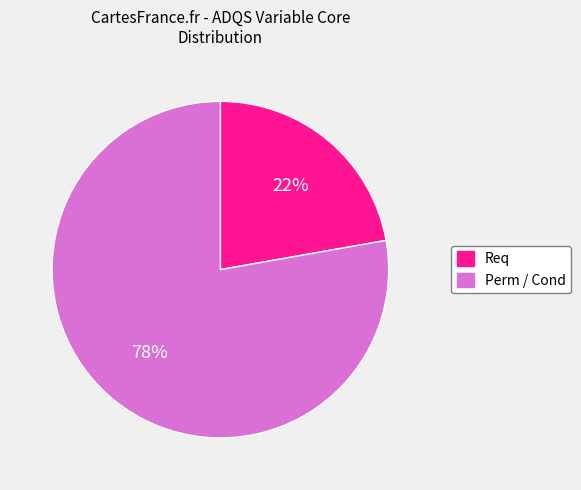

To the nearest percent, what is the difference between the Req and Perm slice percentages?

56%